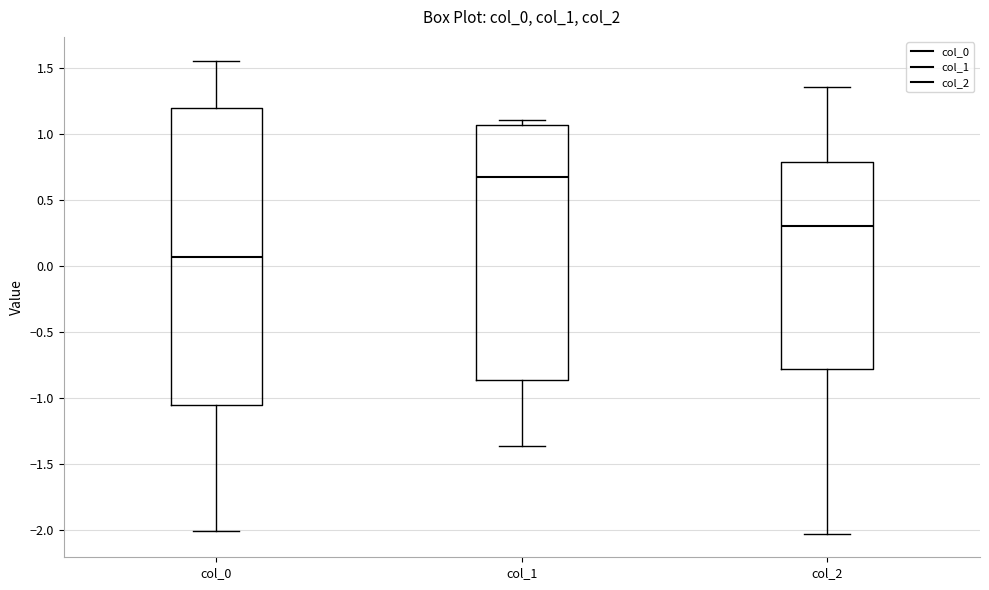

Which box has the lowest median line?

col_0